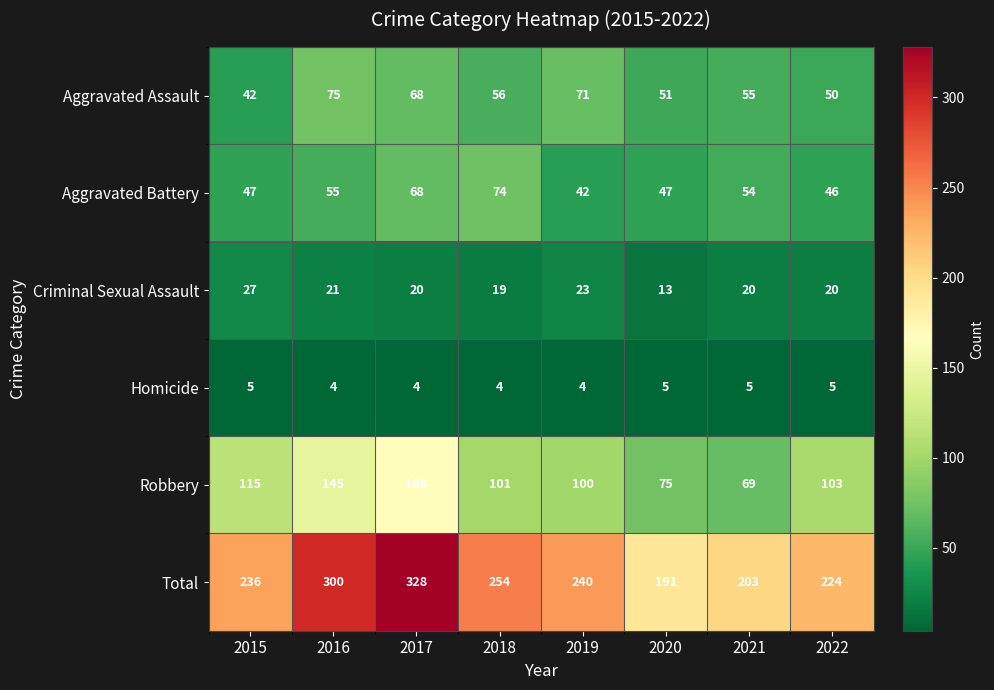

The Criminal Sexual Assault series shows 20 at 2022. True or false?

True